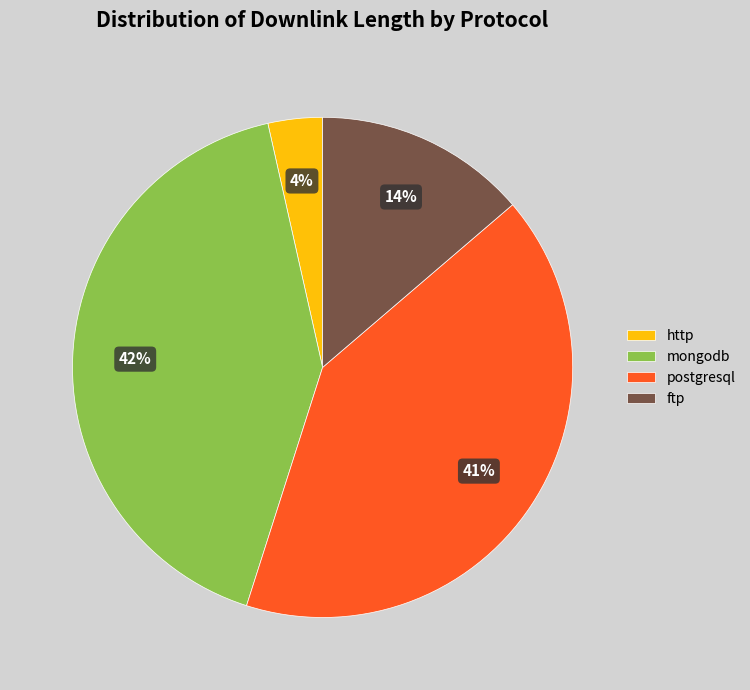

Is the sum of postgresql and http greater than half?

No